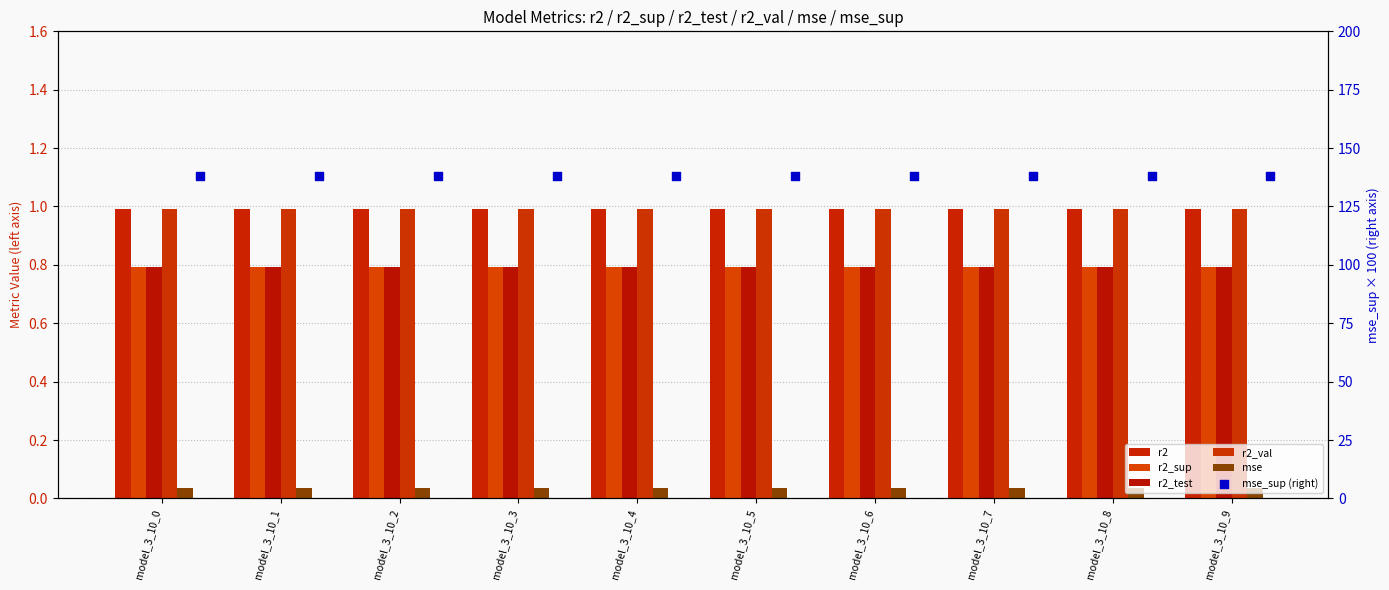

What are all the series names shown in the legend?

r2, r2_sup, r2_test, r2_val, mse, mse_sup (right)